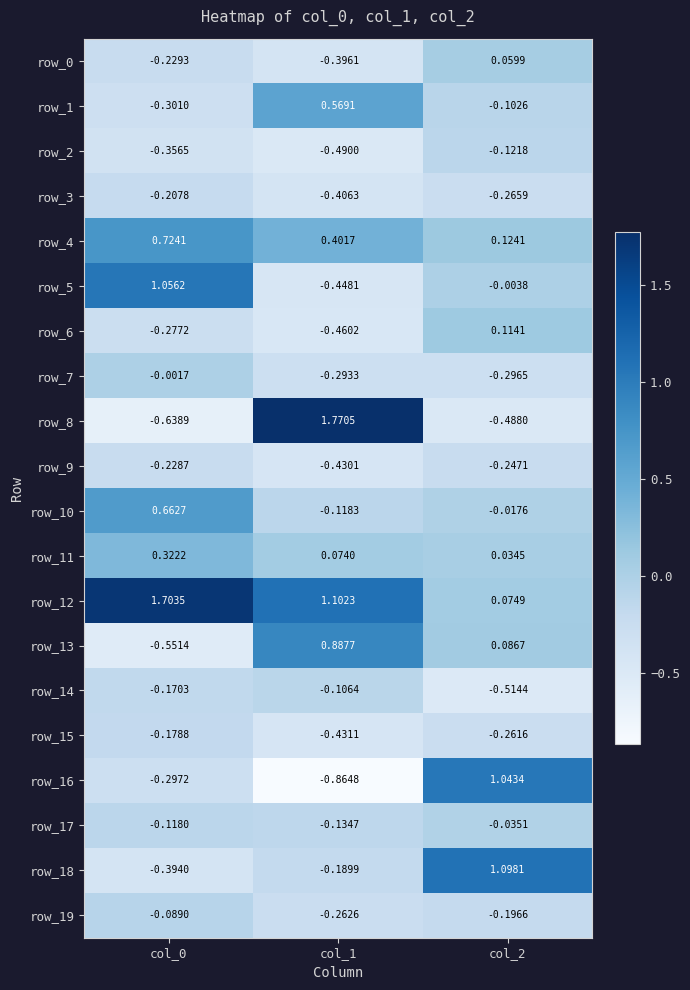

Is the value of row_7 at col_2 greater than the value of row_1 at col_2?

No